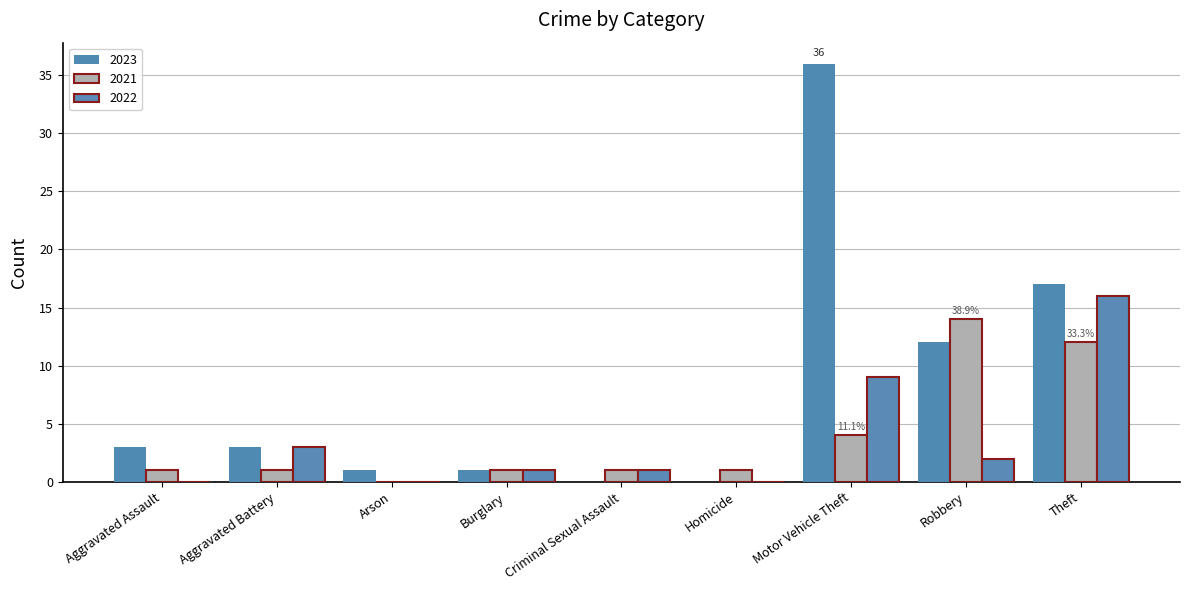

List the labels in order of 2022 value, largest first.

Theft, Motor Vehicle Theft, Aggravated Battery, Robbery, Burglary, Criminal Sexual Assault, Aggravated Assault, Arson, Homicide